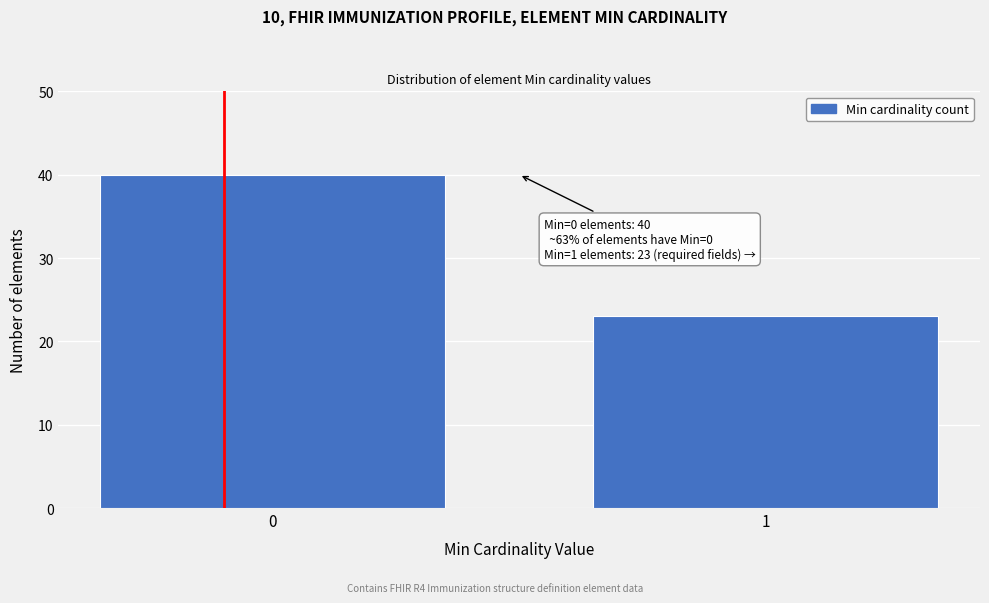

Reading right to left, list all the values displayed in this chart.

23	40